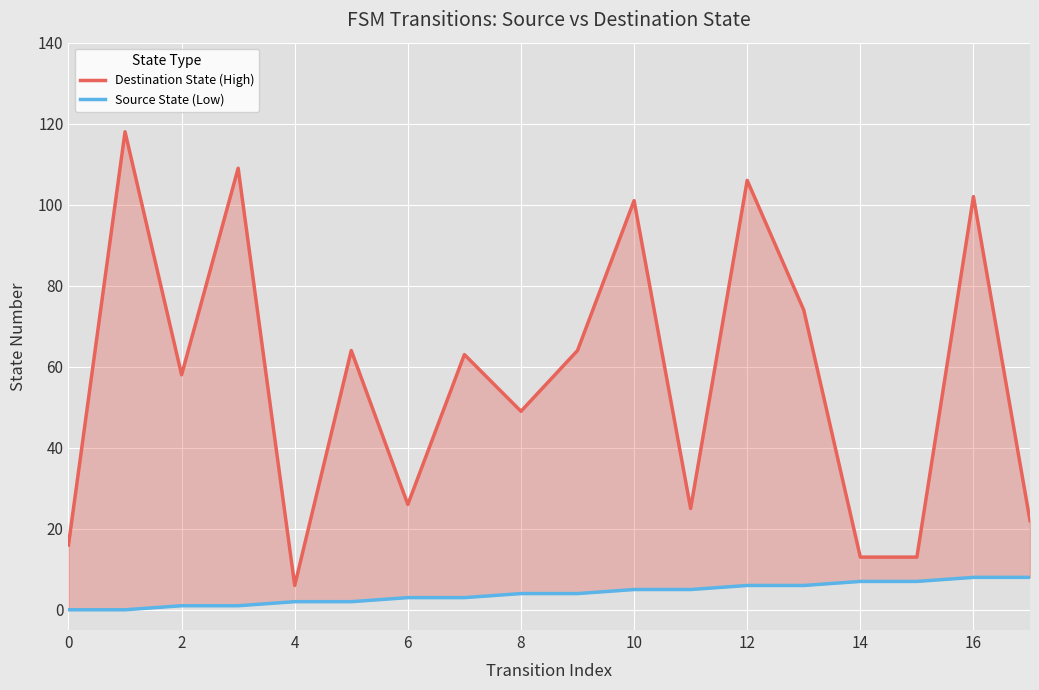

What is the sum of all Source State (Low) values?

72